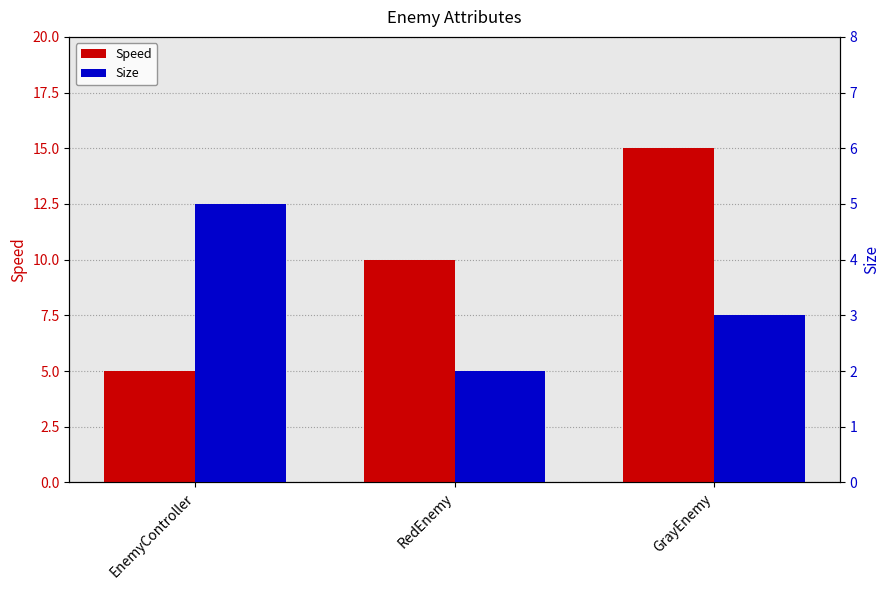

What is the difference between the maximum and minimum values in the Size series?

3